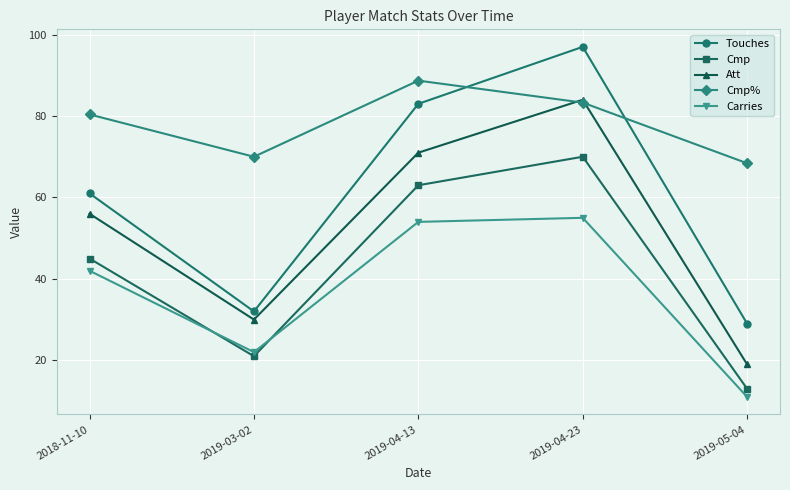

True or false: Touches has a value of 11.9 at 2019-05-04.

False